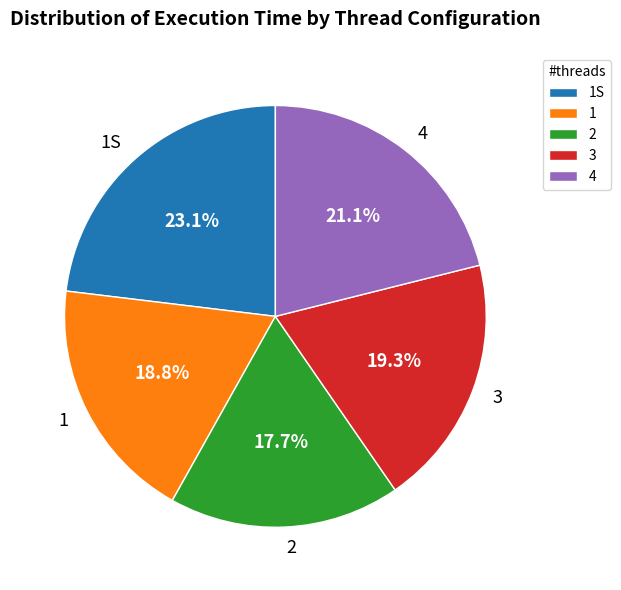

Is there any slice that represents more than half of the pie?

No